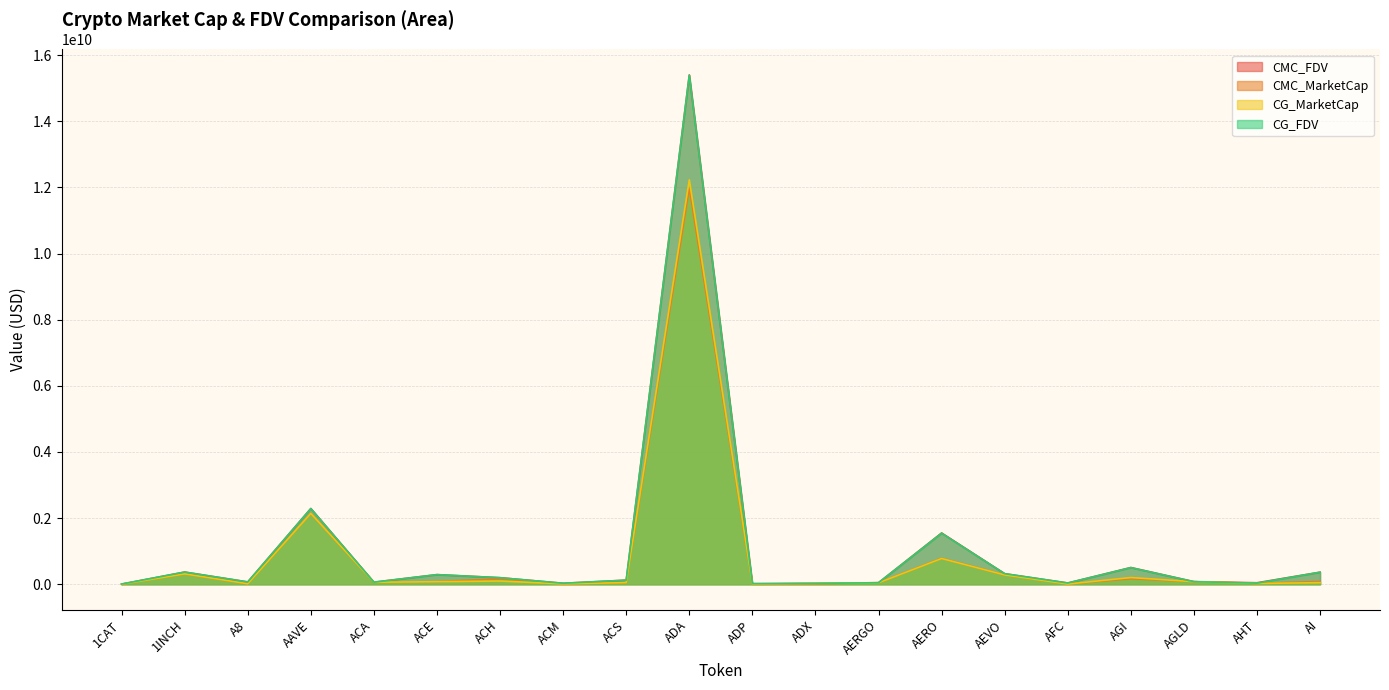

What is the value of the CG_MarketCap point at the 12th from the left?

23808821.0